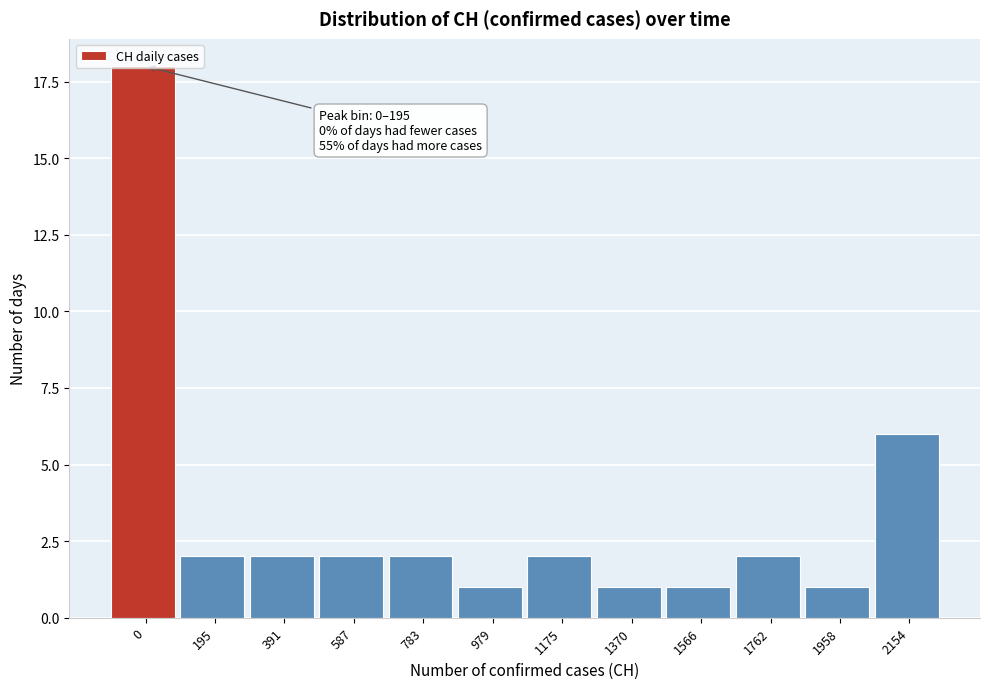

What is the value of the 5th bar from the left?

2